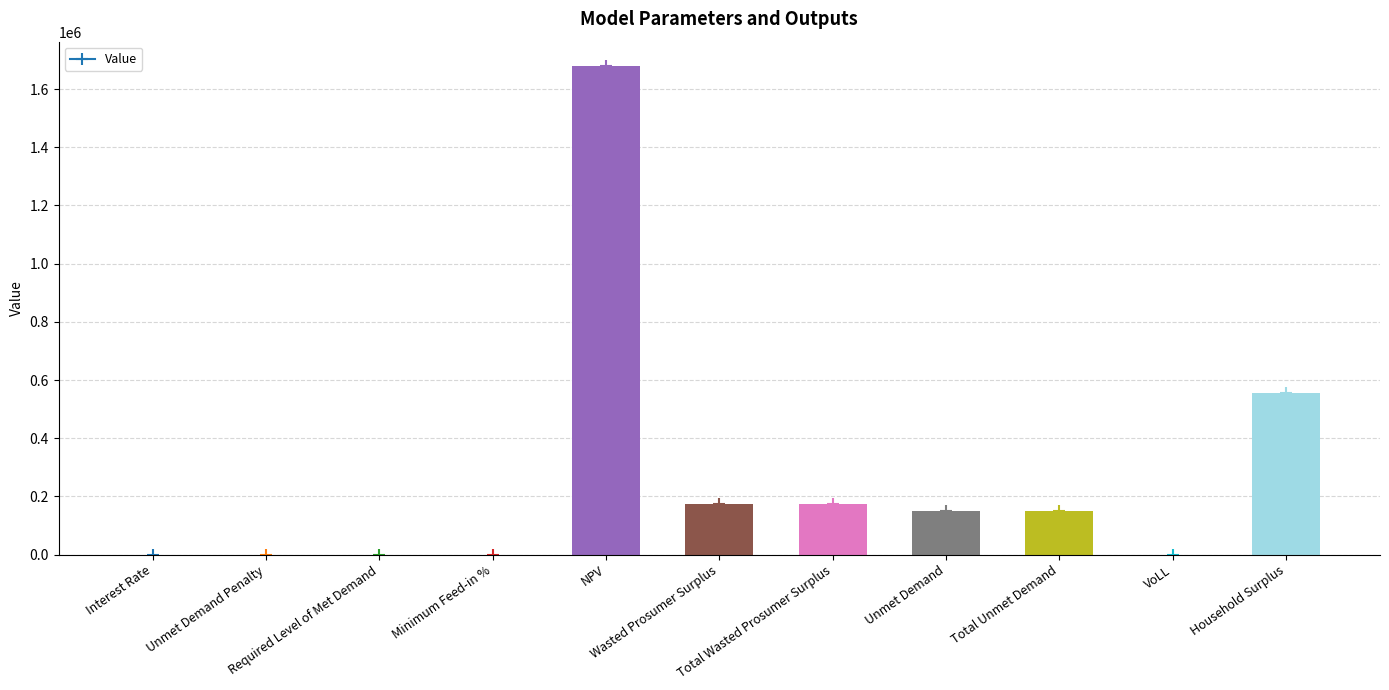

What is the maximum value shown in the chart?

1678847.2